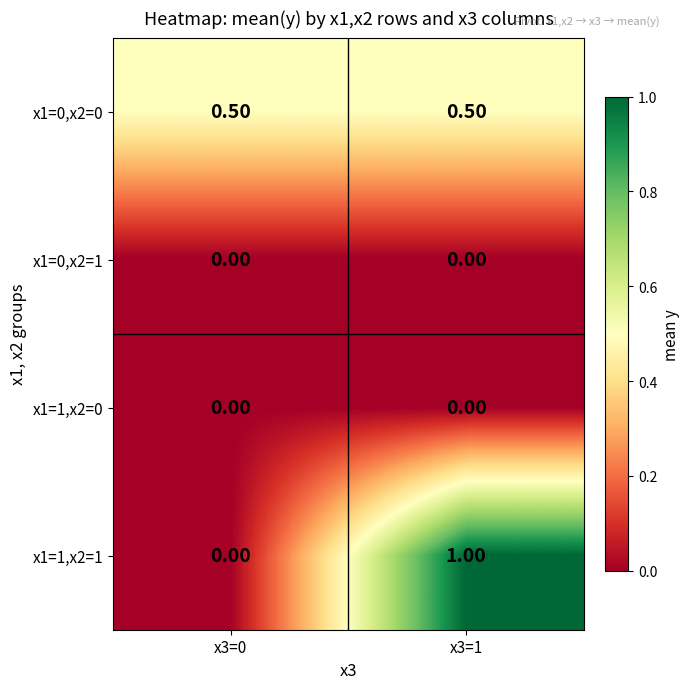

What is the total value across all series at x3=1?

1.5